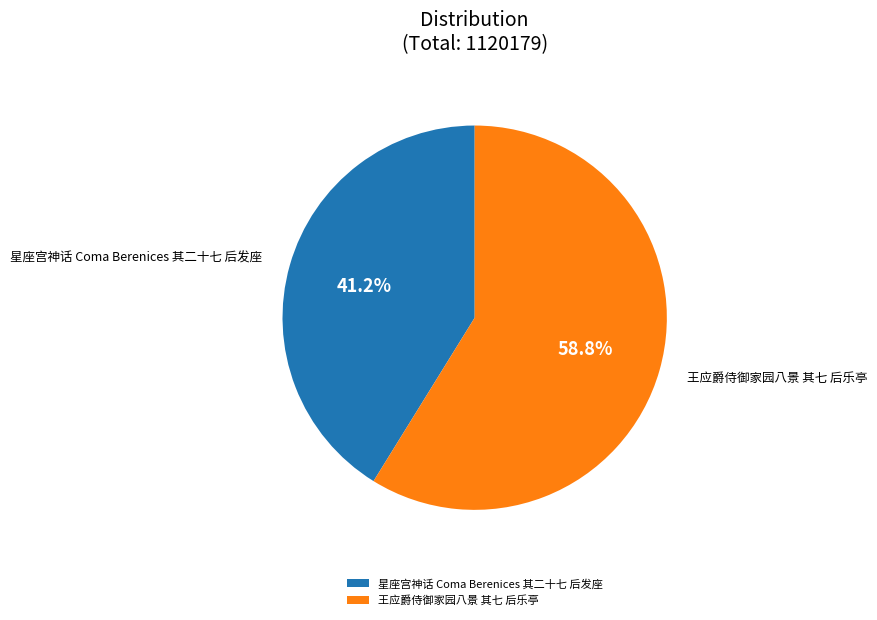

Is there a majority slice in this chart?

Yes